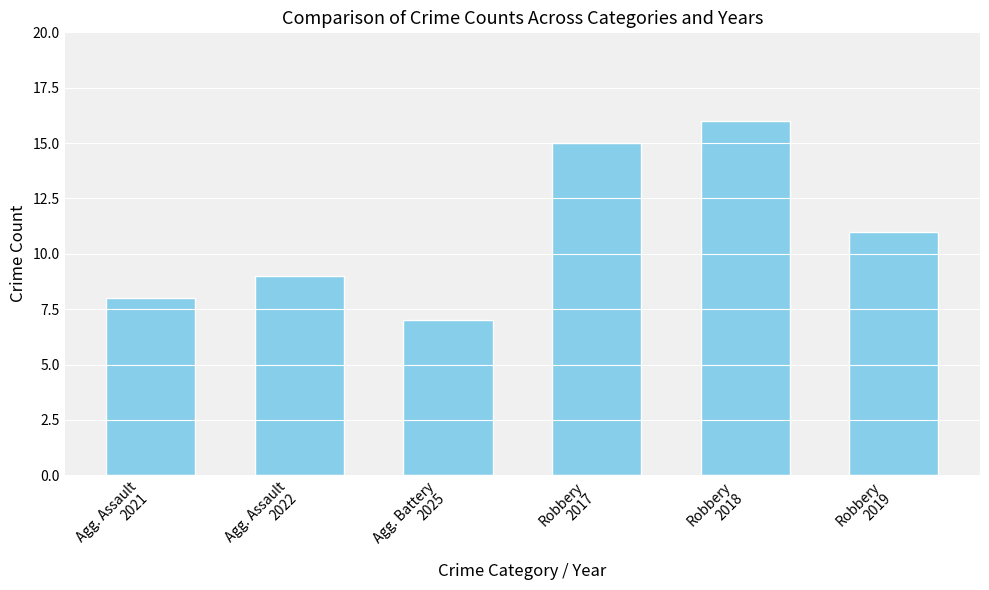

What is the difference between the second highest and second lowest values?

7